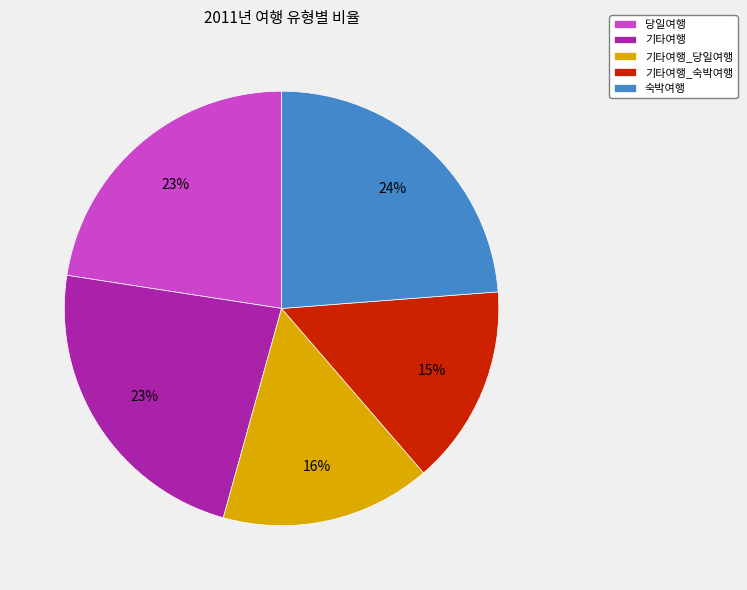

To the nearest percent, what percentage of the pie is 기타여행_당일여행?

16%